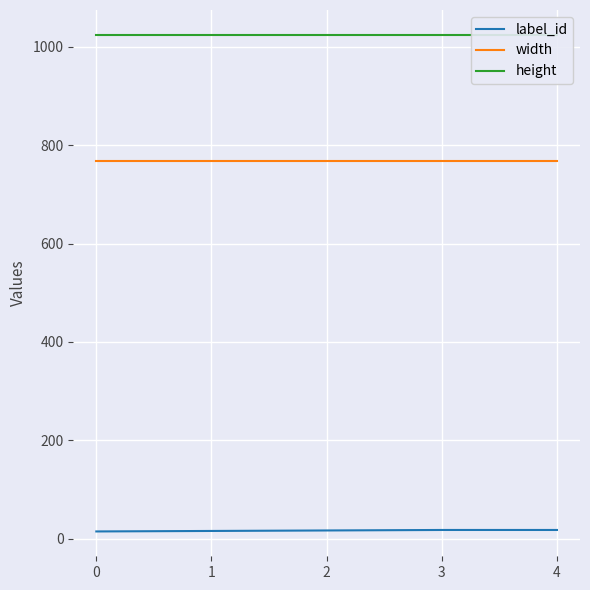

What is the average value of the height series?

1024